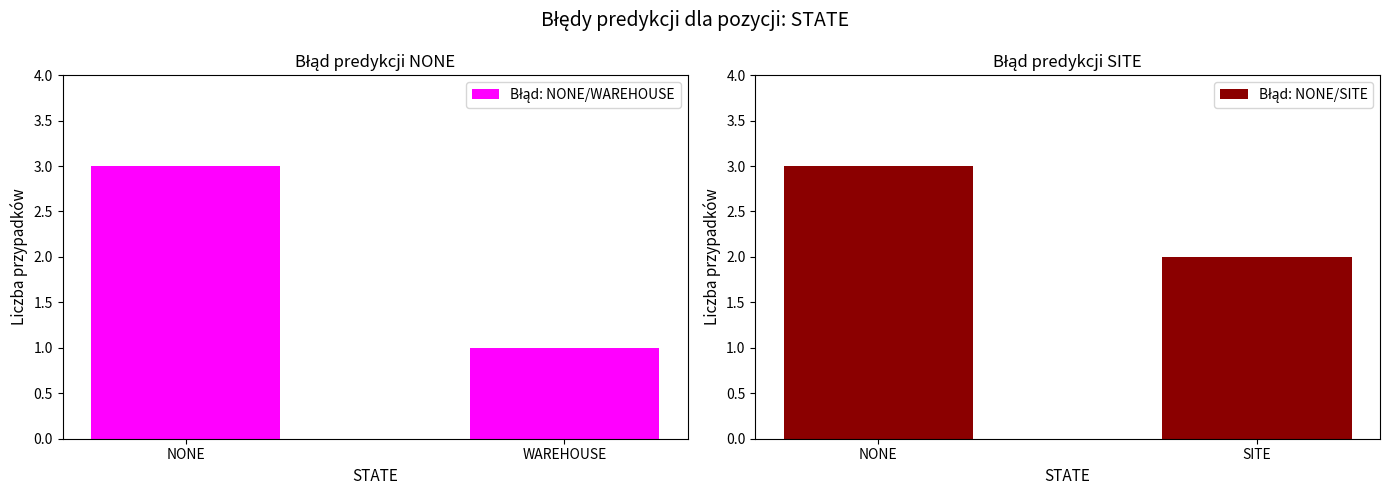

What is the difference between the maximum and minimum values in the Błąd: NONE/SITE series?

1